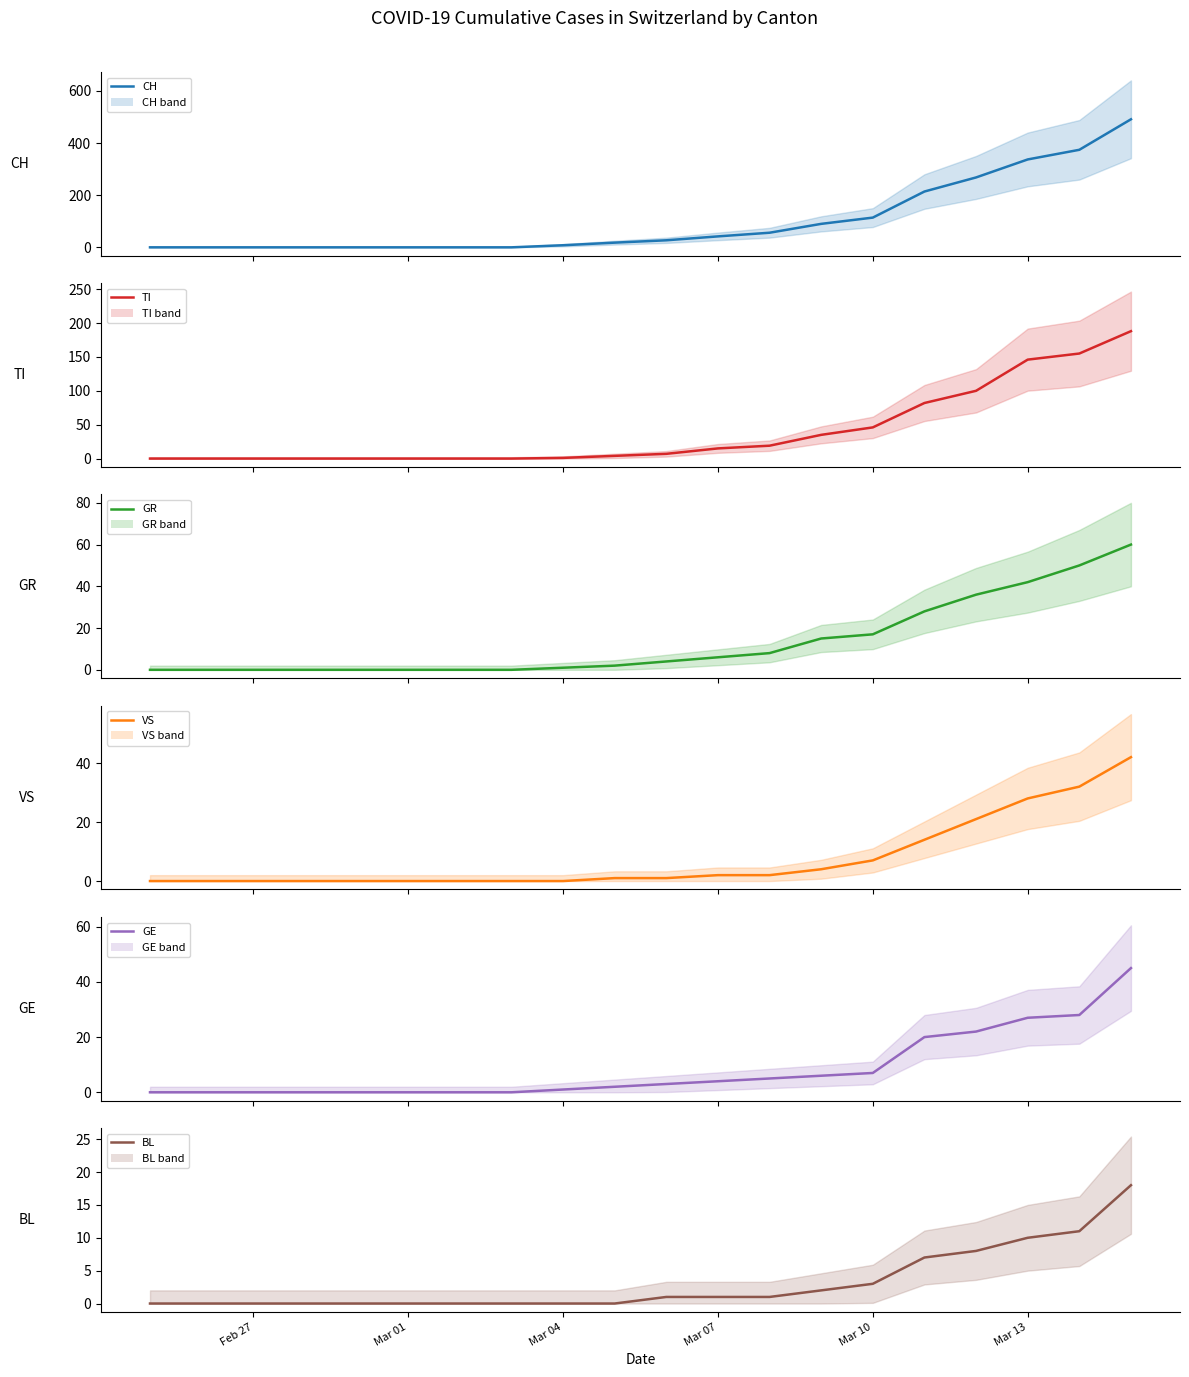

Count the number of categories in the chart.

20